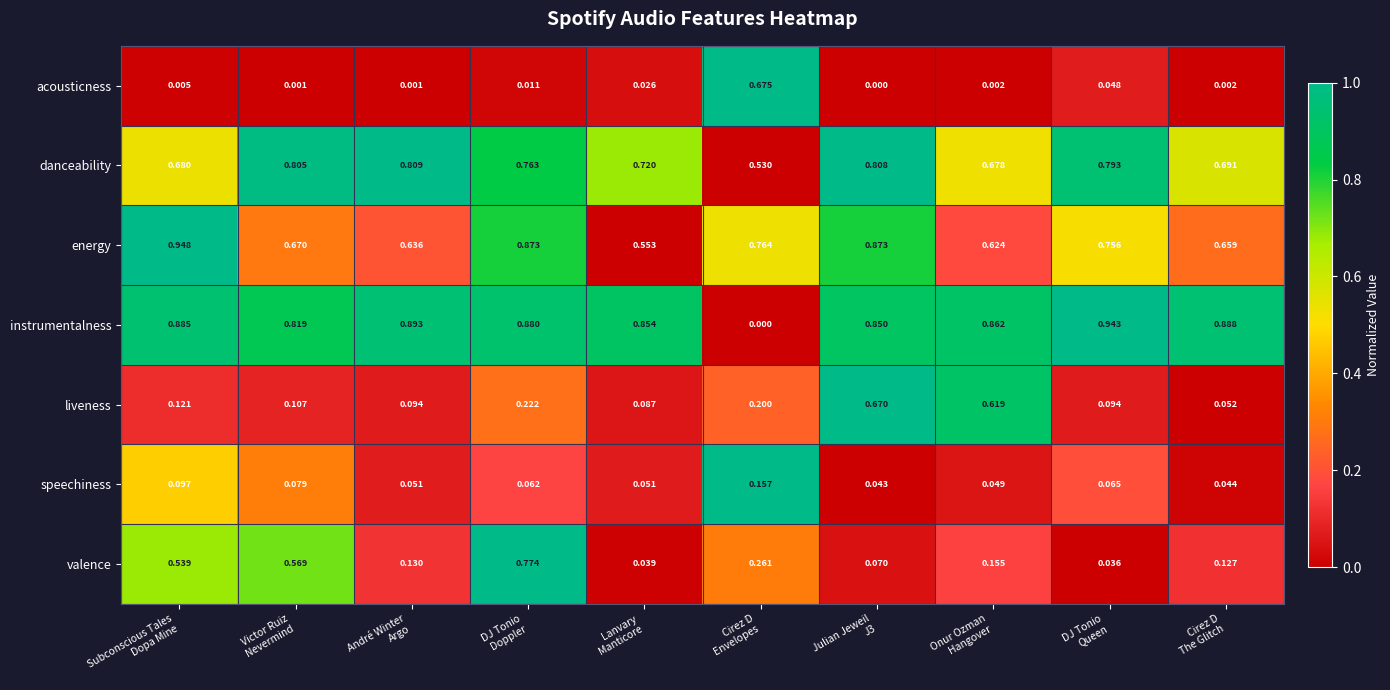

Which series has the largest range (max minus min)?

instrumentalness